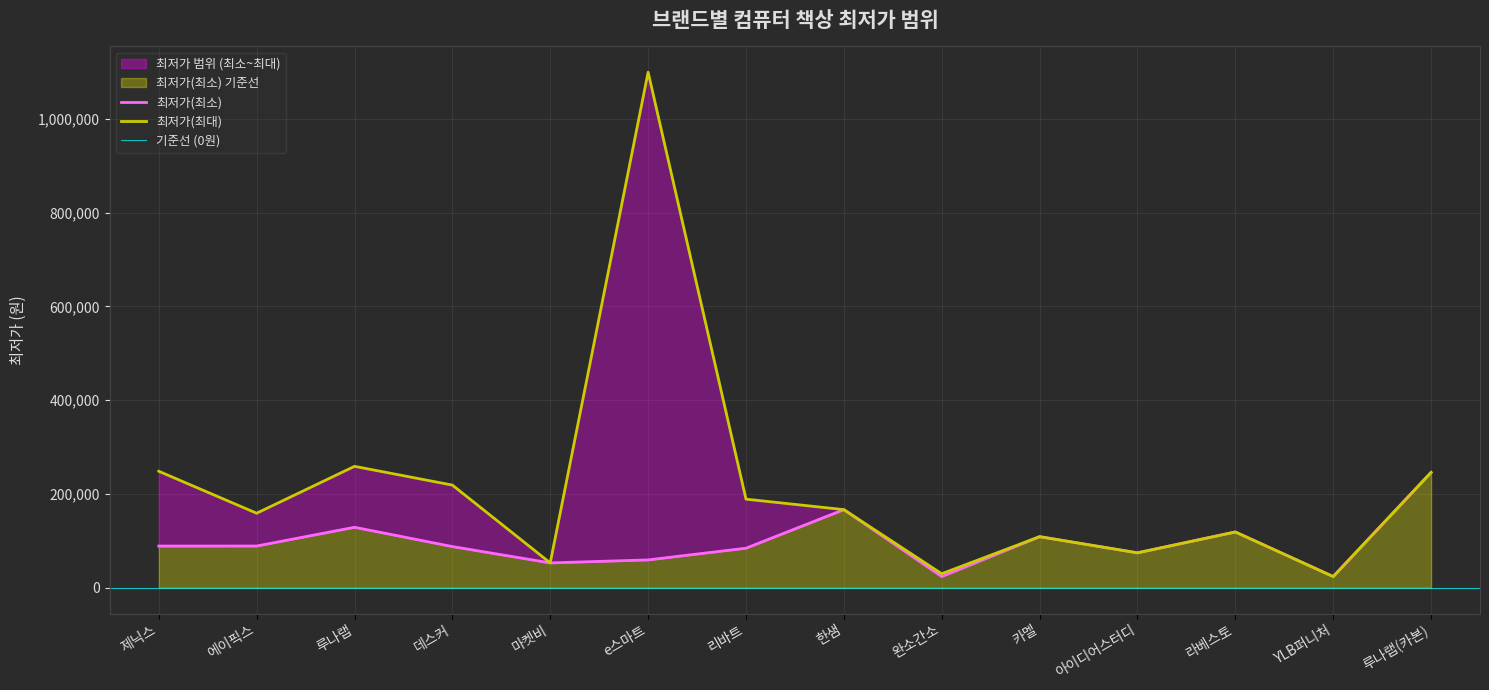

Is it true that 최저가(최소) equals 200659 at 루나랩?

False